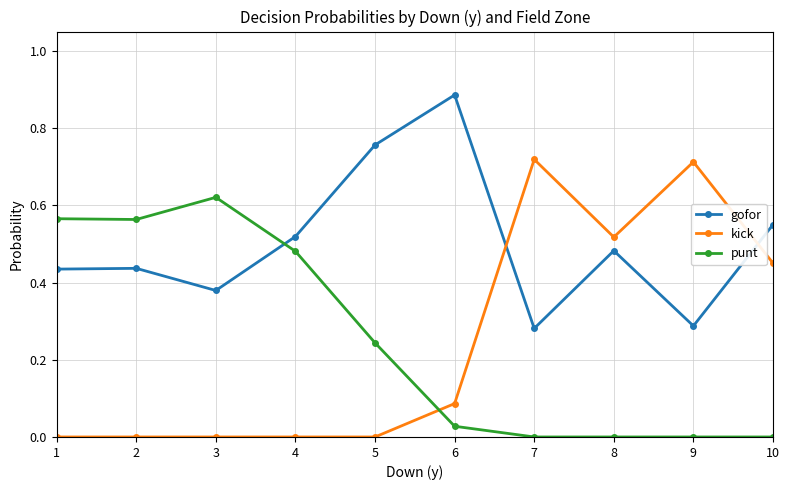

Where is the first local minimum for gofor?

3